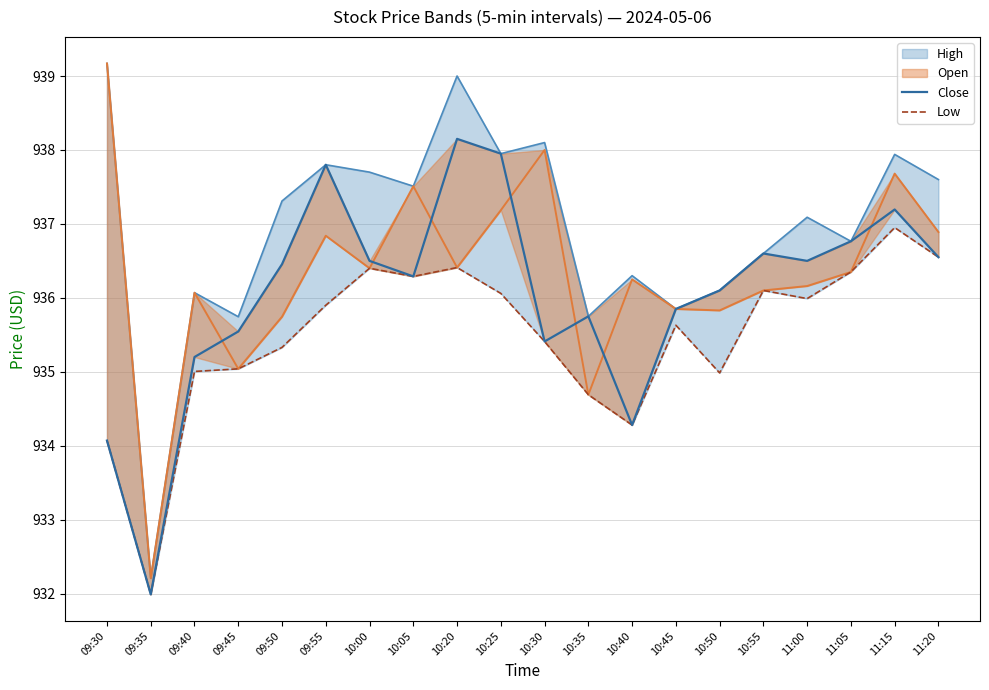

Is the value of Low at 09:30 greater than the value of Close at 09:40?

No